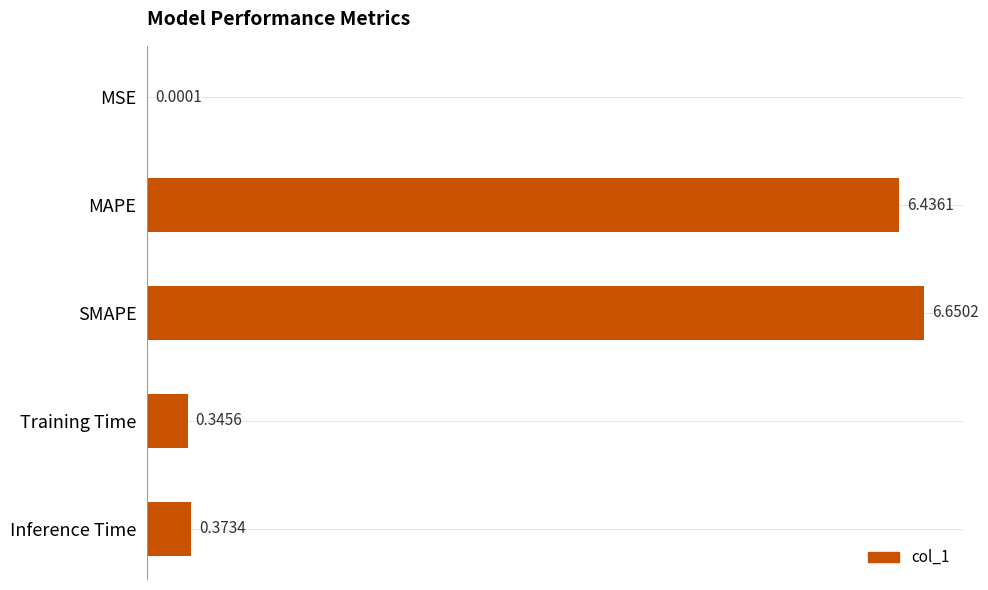

What is the change in value from MSE to Training Time?

+0.3